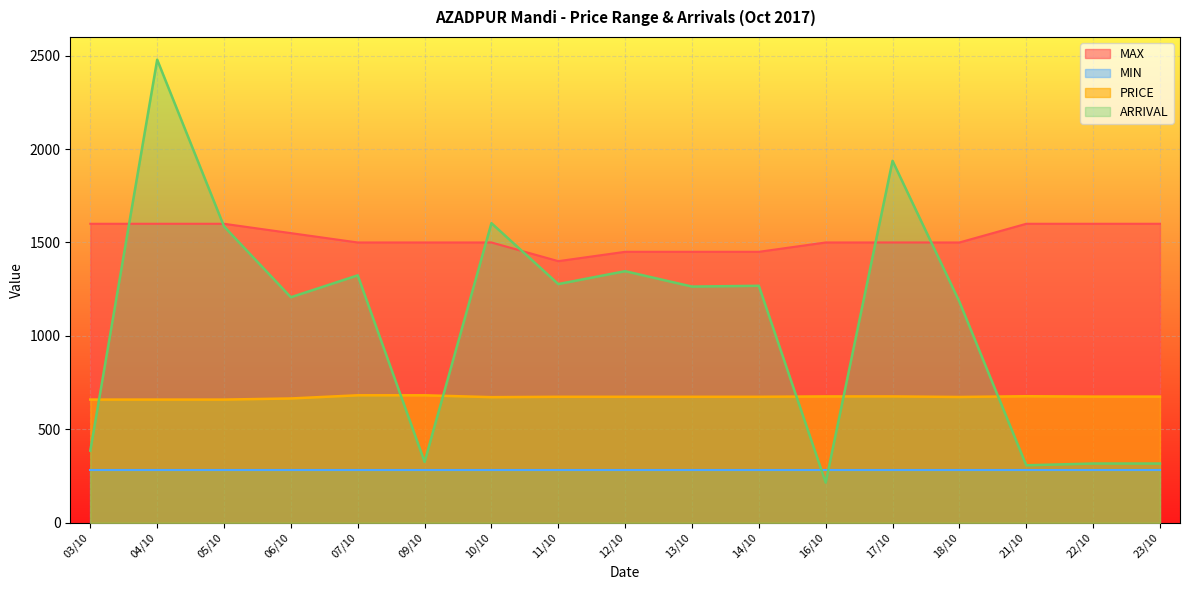

Between which two adjacent categories do ARRIVAL and PRICE first intersect?

03/10 and 04/10